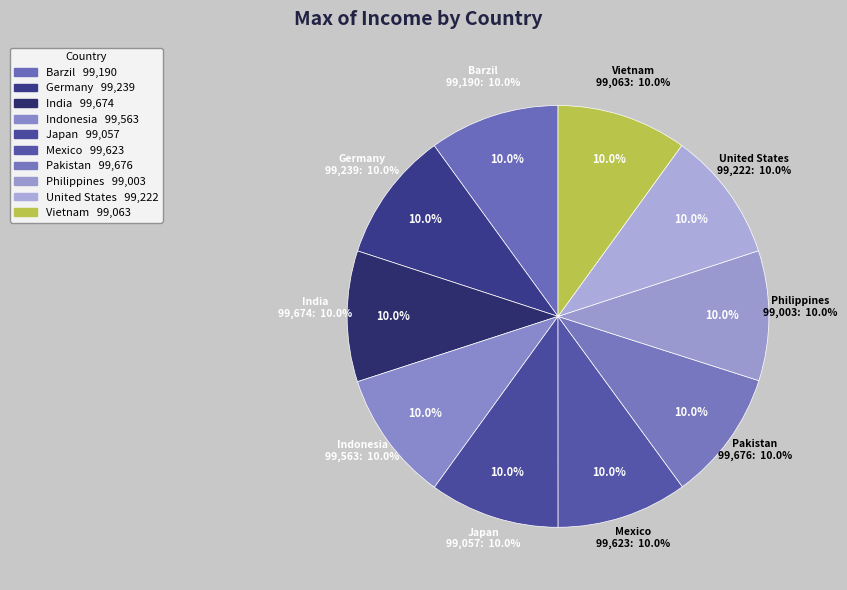

Which slice is the largest?

Pakistan